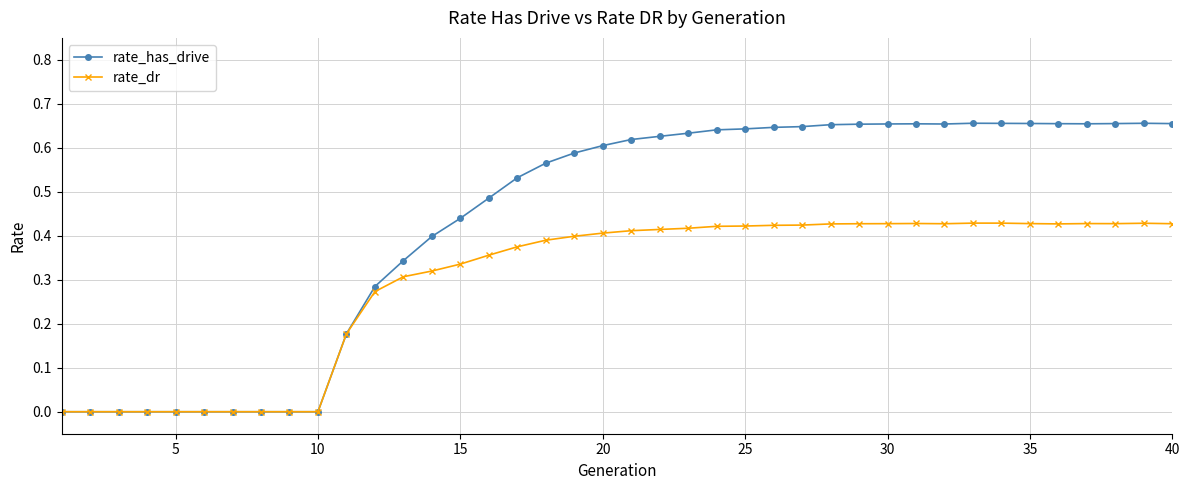

True or false: rate_dr has more than 1 interior local peaks.

True